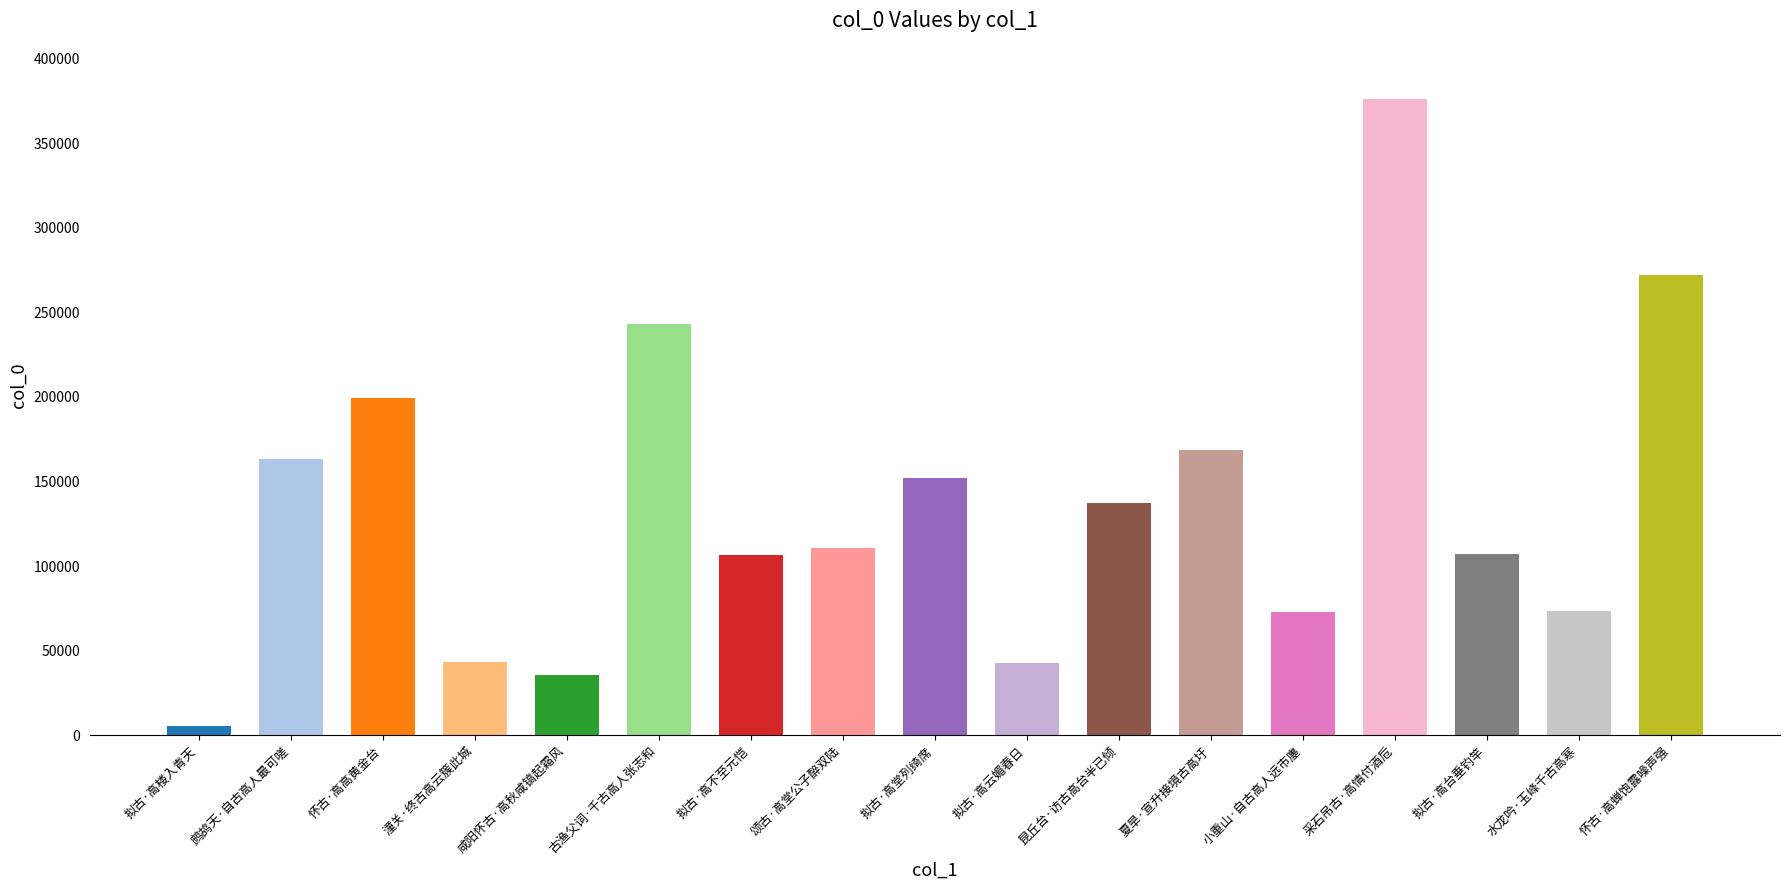

Approximately how many times larger is the value at 小重山·自古高人远市廛 compared to 拟古·高台垂钓竿?

0.7